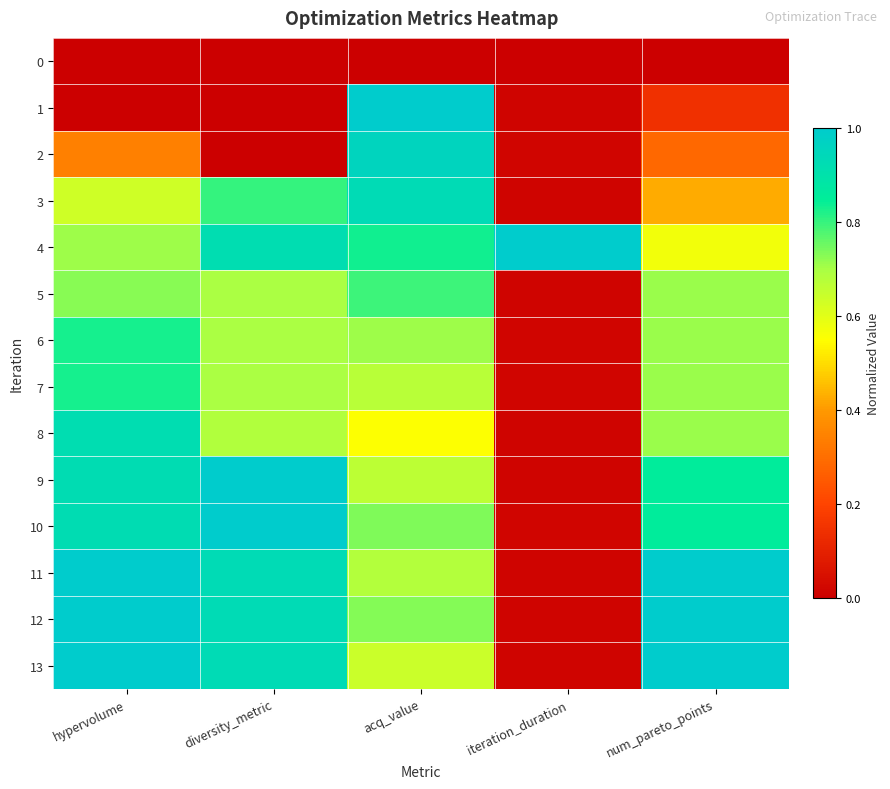

Reading left to right, extract all data points from this chart.

0: hypervolume=0.0	diversity_metric=0.0	acq_value=0.0	iteration_duration=0.0	num_pareto_points=0.0
1: hypervolume=0.0	diversity_metric=0.0	acq_value=1.0	iteration_duration=0.0	num_pareto_points=0.1
2: hypervolume=0.3	diversity_metric=0.0	acq_value=1.0	iteration_duration=0.0	num_pareto_points=0.3
3: hypervolume=0.6	diversity_metric=0.8	acq_value=0.9	iteration_duration=0.0	num_pareto_points=0.4
4: hypervolume=0.7	diversity_metric=0.9	acq_value=0.8	iteration_duration=1.0	num_pareto_points=0.6
5: hypervolume=0.7	diversity_metric=0.7	acq_value=0.8	iteration_duration=0.0	num_pareto_points=0.7
6: hypervolume=0.8	diversity_metric=0.7	acq_value=0.7	iteration_duration=0.0	num_pareto_points=0.7
7: hypervolume=0.8	diversity_metric=0.7	acq_value=0.7	iteration_duration=0.0	num_pareto_points=0.7
8: hypervolume=0.9	diversity_metric=0.7	acq_value=0.6	iteration_duration=0.0	num_pareto_points=0.7
9: hypervolume=0.9	diversity_metric=1.0	acq_value=0.7	iteration_duration=0.0	num_pareto_points=0.9
10: hypervolume=0.9	diversity_metric=1.0	acq_value=0.7	iteration_duration=0.0	num_pareto_points=0.9
11: hypervolume=1.0	diversity_metric=0.9	acq_value=0.7	iteration_duration=0.0	num_pareto_points=1.0
12: hypervolume=1.0	diversity_metric=0.9	acq_value=0.7	iteration_duration=0.0	num_pareto_points=1.0
13: hypervolume=1.0	diversity_metric=0.9	acq_value=0.6	iteration_duration=0.0	num_pareto_points=1.0